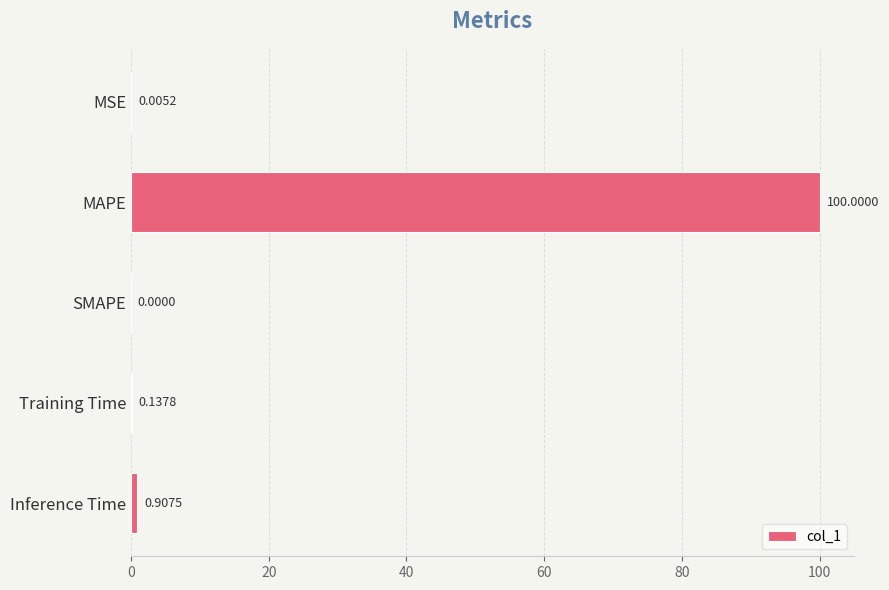

What is the greatest value displayed?

100.0